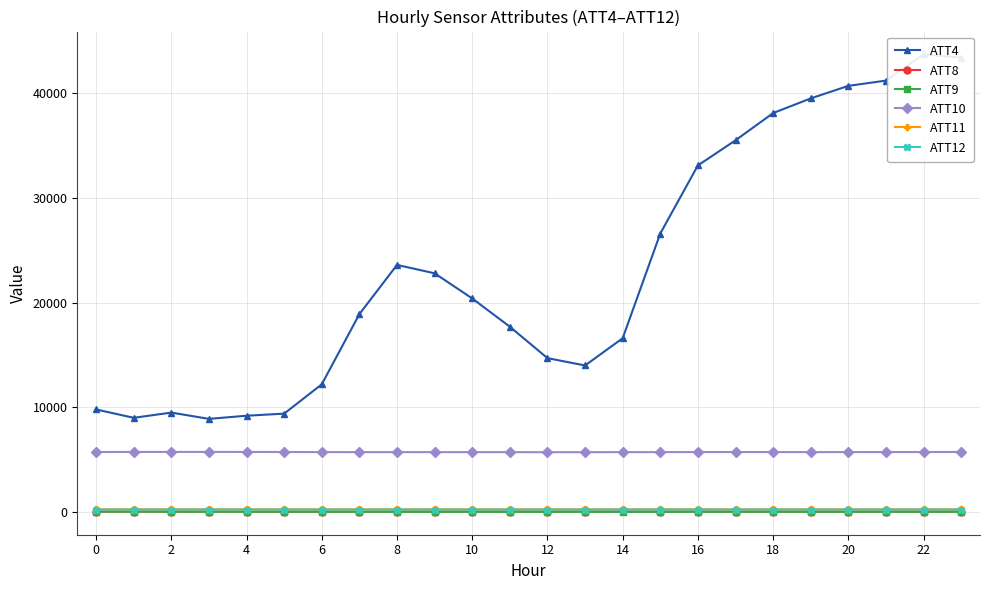

What is the difference between the maximum and minimum values in the ATT9 series?

16.2